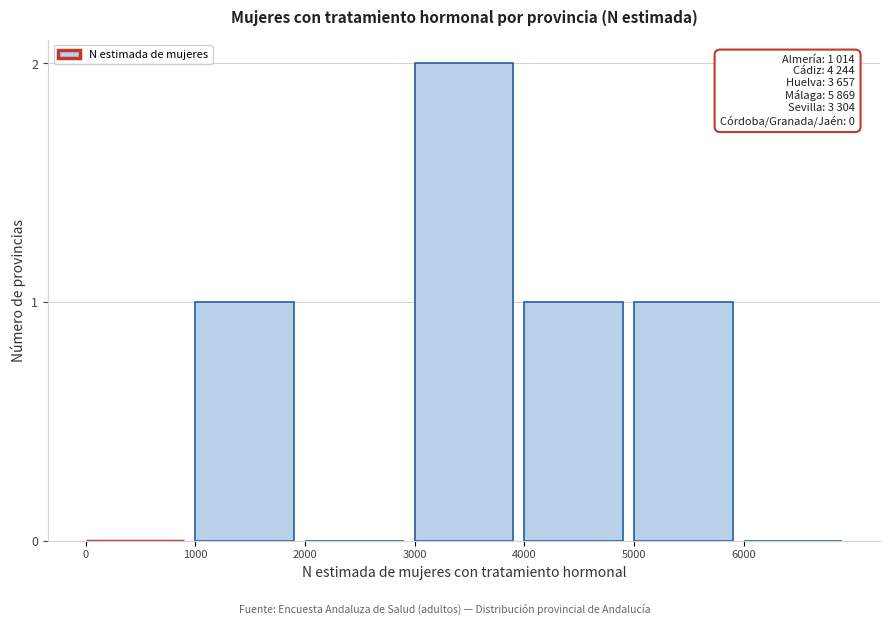

Reading left to right, extract all data points from this chart.

0=0	1000=1	2000=0	3000=2	4000=1	5000=1	6000=0